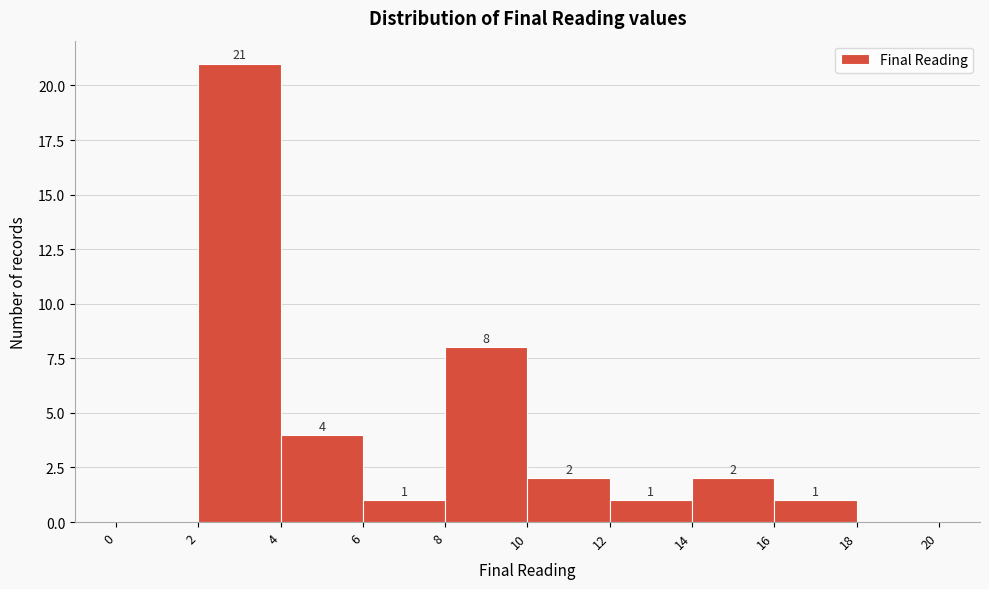

Which range on the x-axis has the tallest bar?

2 to 4